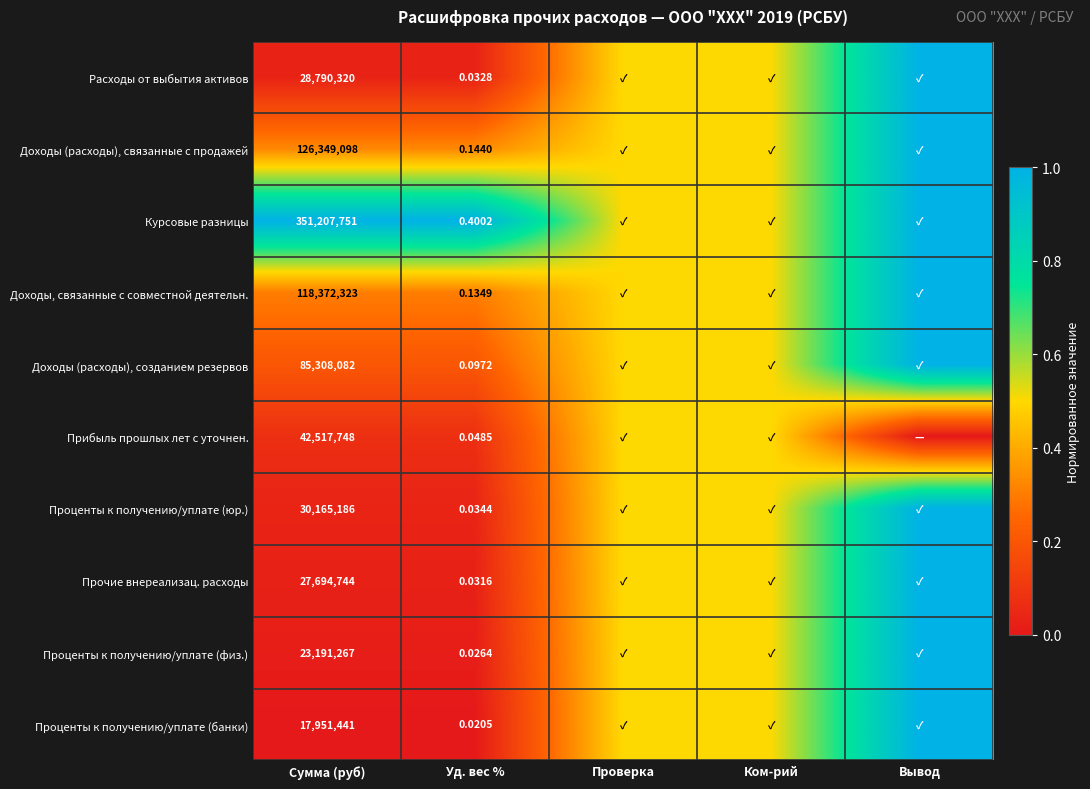

Is the value of Доходы (расходы), созданием резервов at Сумма (руб) greater than the value of Проценты к получению/уплате (физ.) at Сумма (руб)?

Yes